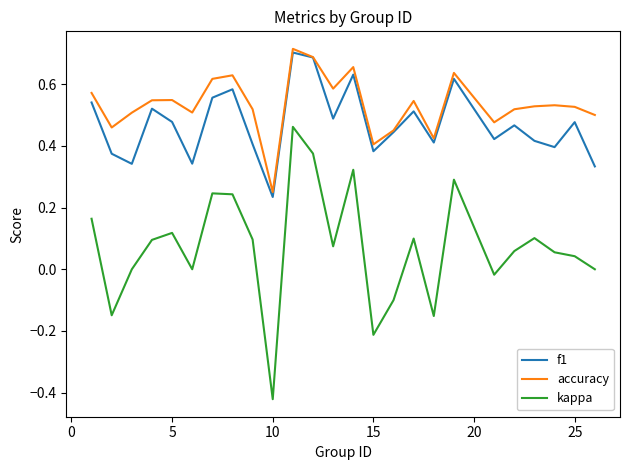

True or false: f1 and kappa intersect in this chart.

False